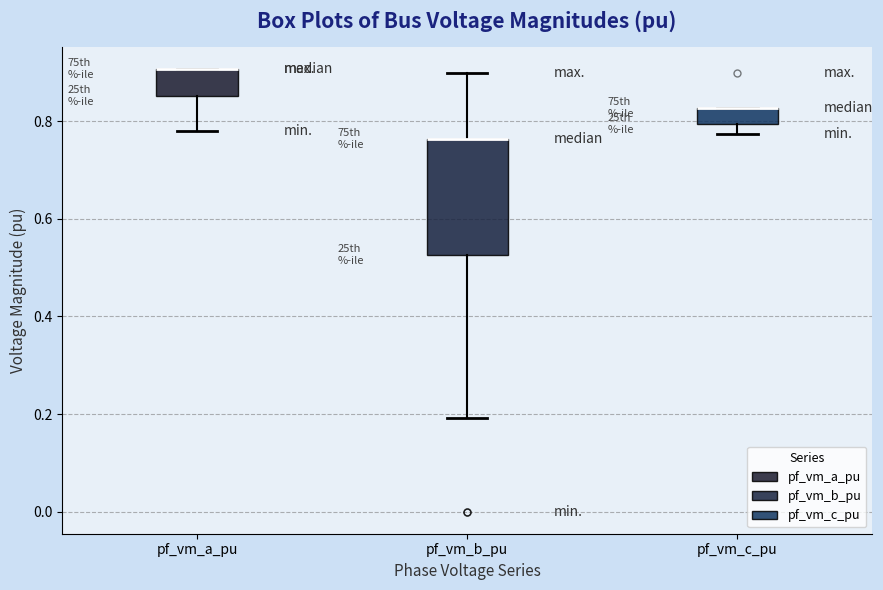

Reading left to right, transcribe this box plot: for each box, give where its median line is, the range the box spans, and where its two whiskers end, as read against the y-axis. The values are not printed on the chart, so give them approximately, as read against the axis.

pf_vm_a_pu: median 0.90 (drawn on the box's upper edge), box 0.86 to 0.90, whiskers 0.78 to 0.90
pf_vm_b_pu: median 0.76 (drawn on the box's upper edge), box 0.52 to 0.76, whiskers 0.20 to 0.90
pf_vm_c_pu: median 0.82 (drawn on the box's upper edge), box 0.80 to 0.82, whiskers 0.78 to 0.82